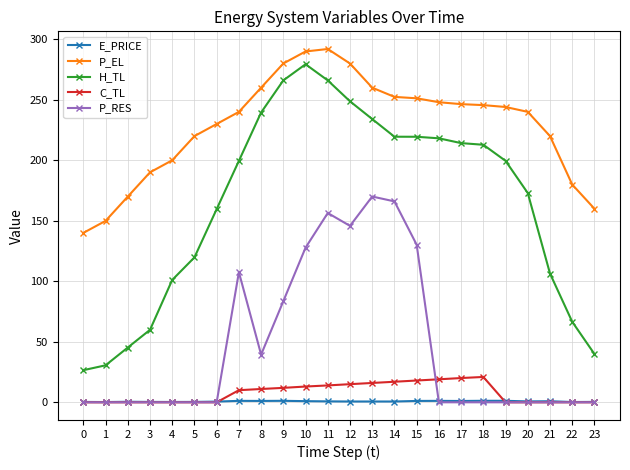

Which series changed the most between 15 and 23?

H_TL